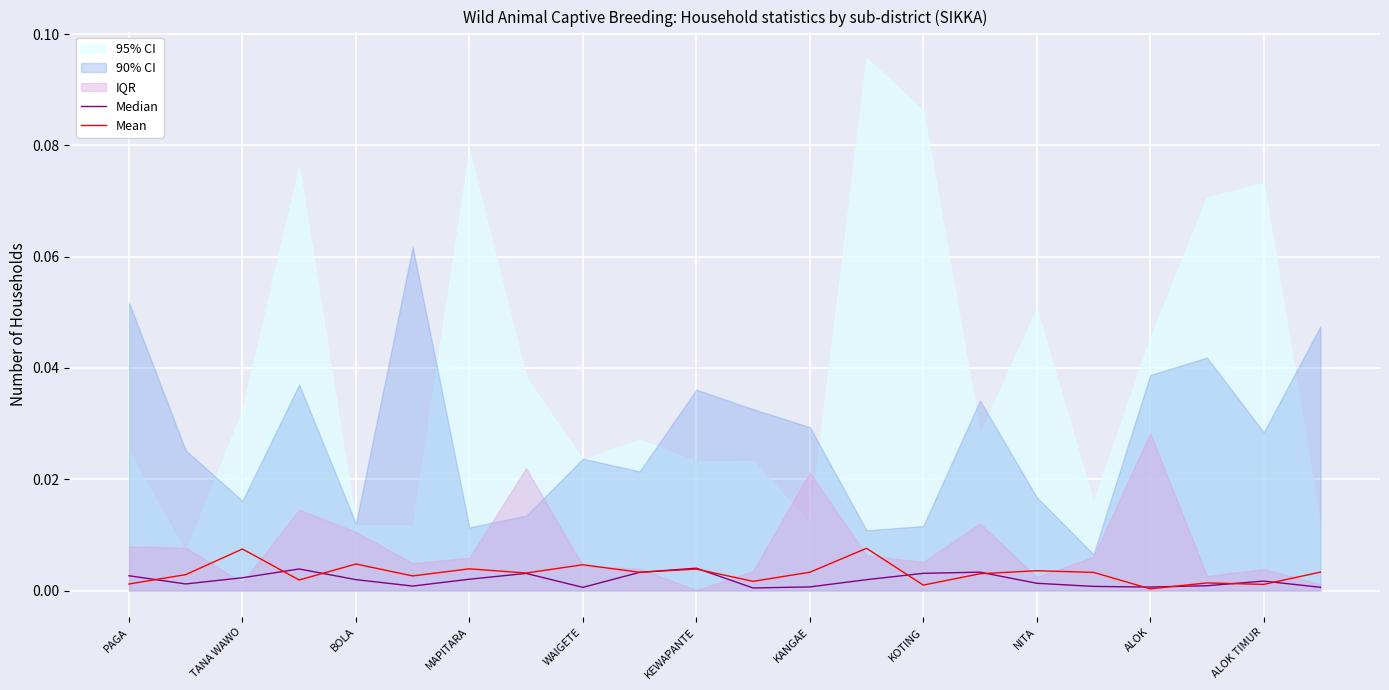

How many times do Mean and Median cross each other?

11